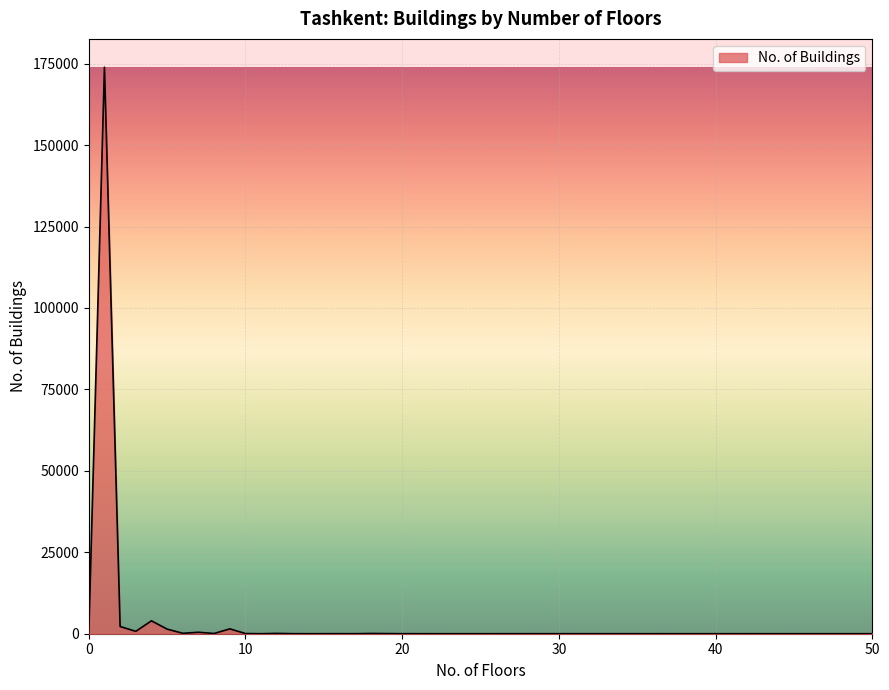

What is the difference between the maximum and second lowest values?

173893